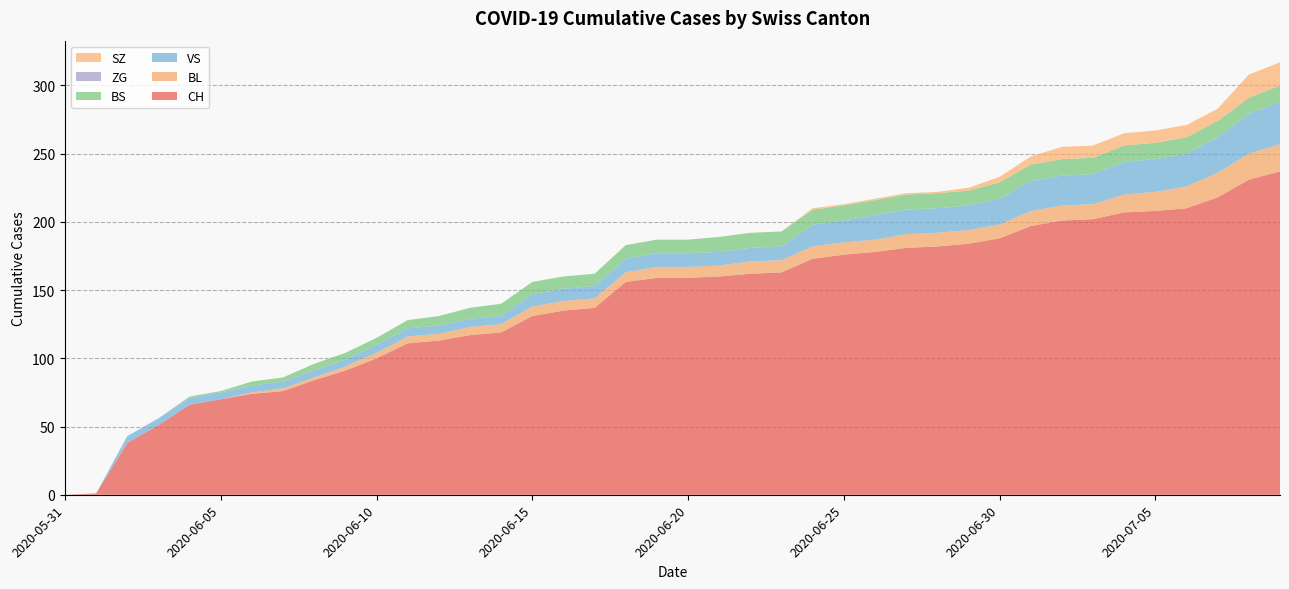

Reading left to right, transcribe all the data shown in this chart.

CH: 2020-05-31=0	2020-06-01=1	2020-06-02=38	2020-06-03=51	2020-06-04=66	2020-06-05=70	2020-06-06=74	2020-06-07=76	2020-06-08=84	2020-06-09=91	2020-06-10=100	2020-06-11=111	2020-06-12=113	2020-06-13=117	2020-06-14=119	2020-06-15=131	2020-06-16=135	2020-06-17=137	2020-06-18=156	2020-06-19=159	2020-06-20=159	2020-06-21=160	2020-06-22=162	2020-06-23=163	2020-06-24=173	2020-06-25=176	2020-06-26=178	2020-06-27=181	2020-06-28=182	2020-06-29=184	2020-06-30=188	2020-07-01=197	2020-07-02=201	2020-07-03=202	2020-07-04=207	2020-07-05=208	2020-07-06=210	2020-07-07=218	2020-07-08=231	2020-07-09=237
BL: 2020-05-31=0	2020-06-01=0	2020-06-02=0	2020-06-03=0	2020-06-04=0	2020-06-05=0	2020-06-06=1	2020-06-07=2	2020-06-08=2	2020-06-09=3	2020-06-10=4	2020-06-11=5	2020-06-12=5	2020-06-13=6	2020-06-14=6	2020-06-15=7	2020-06-16=7	2020-06-17=7	2020-06-18=7	2020-06-19=8	2020-06-20=8	2020-06-21=8	2020-06-22=9	2020-06-23=9	2020-06-24=9	2020-06-25=9	2020-06-26=9	2020-06-27=10	2020-06-28=10	2020-06-29=10	2020-06-30=10	2020-07-01=11	2020-07-02=11	2020-07-03=11	2020-07-04=13	2020-07-05=14	2020-07-06=16	2020-07-07=18	2020-07-08=19	2020-07-09=20
VS: 2020-05-31=0	2020-06-01=0	2020-06-02=5	2020-06-03=5	2020-06-04=5	2020-06-05=5	2020-06-06=5	2020-06-07=5	2020-06-08=5	2020-06-09=5	2020-06-10=6	2020-06-11=6	2020-06-12=6	2020-06-13=6	2020-06-14=6	2020-06-15=9	2020-06-16=9	2020-06-17=9	2020-06-18=10	2020-06-19=10	2020-06-20=10	2020-06-21=10	2020-06-22=10	2020-06-23=10	2020-06-24=16	2020-06-25=16	2020-06-26=18	2020-06-27=18	2020-06-28=18	2020-06-29=18	2020-06-30=19	2020-07-01=22	2020-07-02=22	2020-07-03=22	2020-07-04=24	2020-07-05=24	2020-07-06=24	2020-07-07=26	2020-07-08=29	2020-07-09=31
BS: 2020-05-31=0	2020-06-01=0	2020-06-02=0	2020-06-03=0	2020-06-04=1	2020-06-05=1	2020-06-06=3	2020-06-07=3	2020-06-08=5	2020-06-09=5	2020-06-10=5	2020-06-11=6	2020-06-12=7	2020-06-13=8	2020-06-14=9	2020-06-15=9	2020-06-16=9	2020-06-17=9	2020-06-18=10	2020-06-19=10	2020-06-20=10	2020-06-21=11	2020-06-22=11	2020-06-23=11	2020-06-24=11	2020-06-25=11	2020-06-26=11	2020-06-27=11	2020-06-28=11	2020-06-29=11	2020-06-30=12	2020-07-01=12	2020-07-02=12	2020-07-03=12	2020-07-04=12	2020-07-05=12	2020-07-06=12	2020-07-07=12	2020-07-08=12	2020-07-09=12
ZG: 2020-05-31=0	2020-06-01=0	2020-06-02=0	2020-06-03=0	2020-06-04=0	2020-06-05=0	2020-06-06=0	2020-06-07=0	2020-06-08=0	2020-06-09=0	2020-06-10=0	2020-06-11=0	2020-06-12=0	2020-06-13=0	2020-06-14=0	2020-06-15=0	2020-06-16=0	2020-06-17=0	2020-06-18=0	2020-06-19=0	2020-06-20=0	2020-06-21=0	2020-06-22=0	2020-06-23=0	2020-06-24=0	2020-06-25=0	2020-06-26=0	2020-06-27=0	2020-06-28=0	2020-06-29=0	2020-06-30=0	2020-07-01=0	2020-07-02=0	2020-07-03=0	2020-07-04=0	2020-07-05=0	2020-07-06=0	2020-07-07=0	2020-07-08=0	2020-07-09=0
SZ: 2020-05-31=0	2020-06-01=0	2020-06-02=0	2020-06-03=0	2020-06-04=0	2020-06-05=0	2020-06-06=0	2020-06-07=0	2020-06-08=0	2020-06-09=0	2020-06-10=0	2020-06-11=0	2020-06-12=0	2020-06-13=0	2020-06-14=0	2020-06-15=0	2020-06-16=0	2020-06-17=0	2020-06-18=0	2020-06-19=0	2020-06-20=0	2020-06-21=0	2020-06-22=0	2020-06-23=0	2020-06-24=1	2020-06-25=1	2020-06-26=1	2020-06-27=1	2020-06-28=1	2020-06-29=2	2020-06-30=4	2020-07-01=6	2020-07-02=9	2020-07-03=9	2020-07-04=9	2020-07-05=9	2020-07-06=9	2020-07-07=9	2020-07-08=17	2020-07-09=17